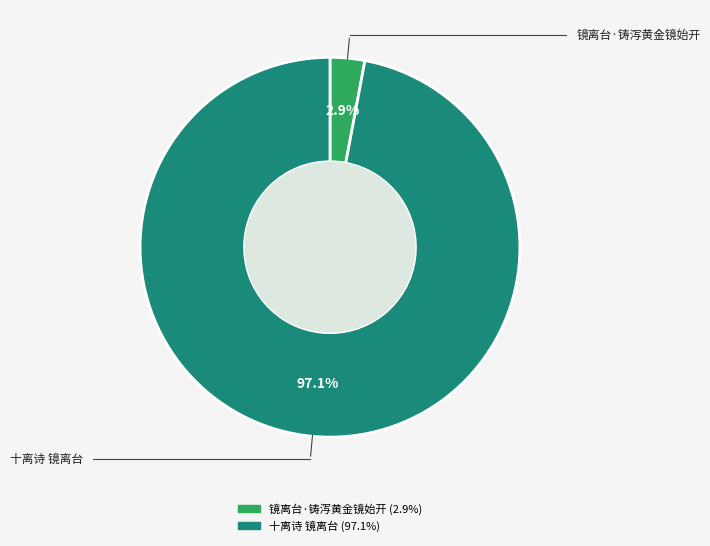

Which category has the smallest portion of the pie?

镜离台·铸泻黄金镜始开